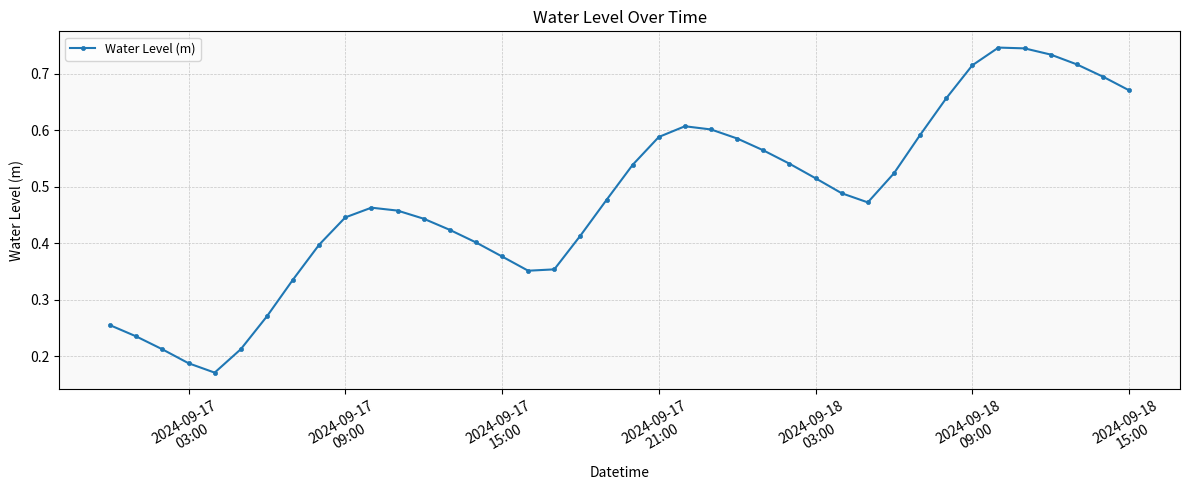

How many values are between 0 and 1?

40